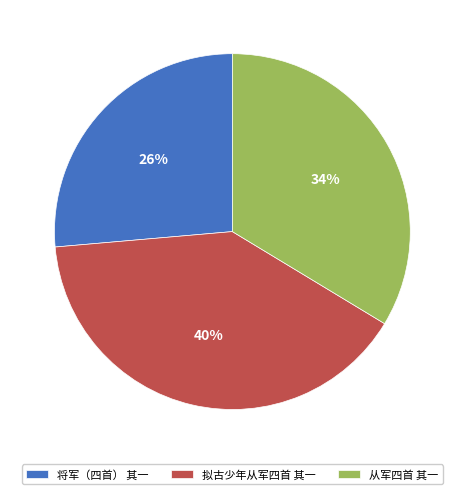

Count the number of slices in the pie.

3